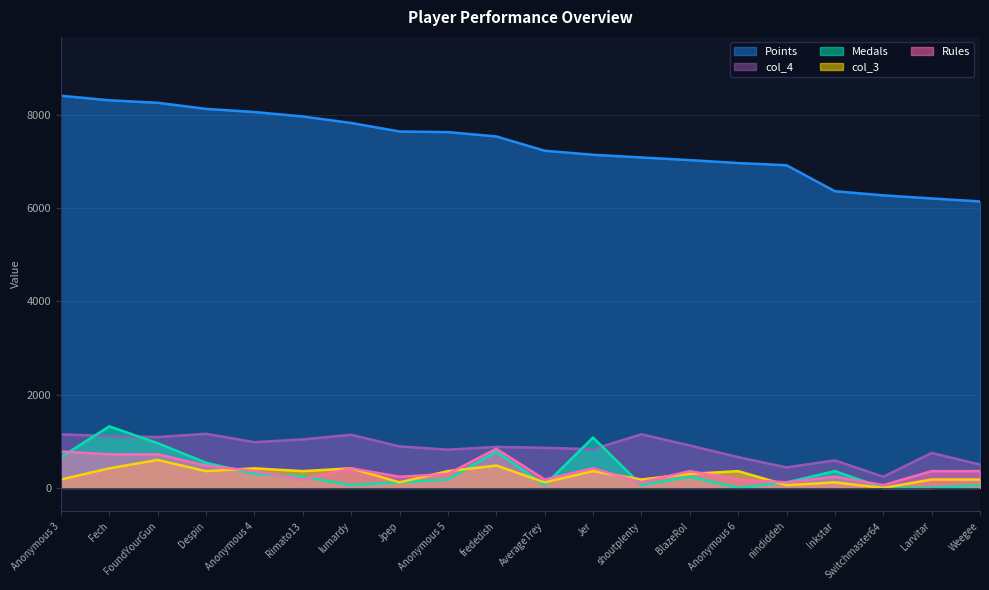

How many lines are shown in the chart?

5